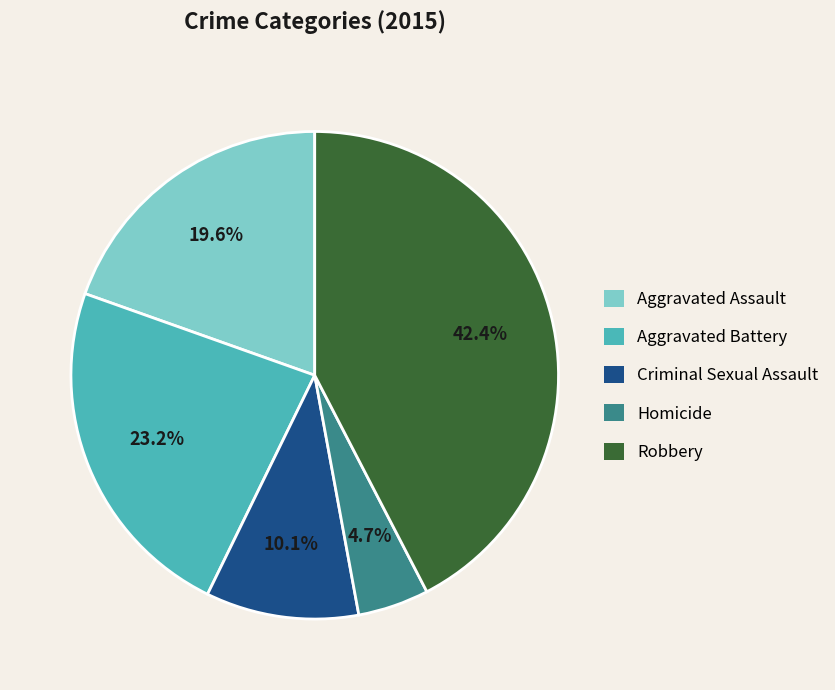

Combined, what portion of the pie is Criminal Sexual Assault and Robbery?

52.5%